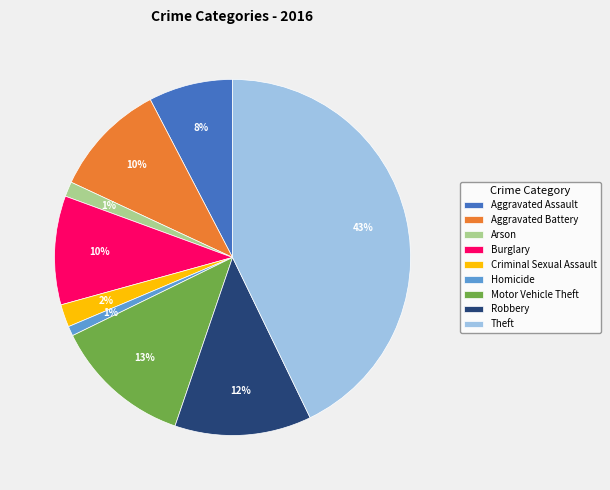

To the nearest percent, what is the average slice percentage?

11%